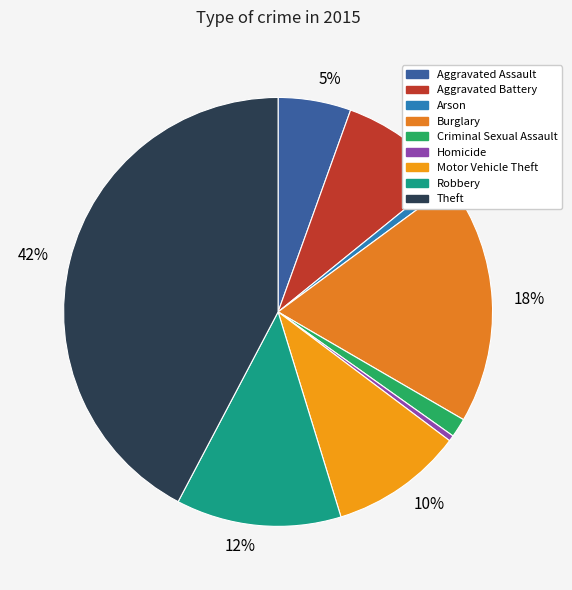

Which slice is the smallest?

Homicide